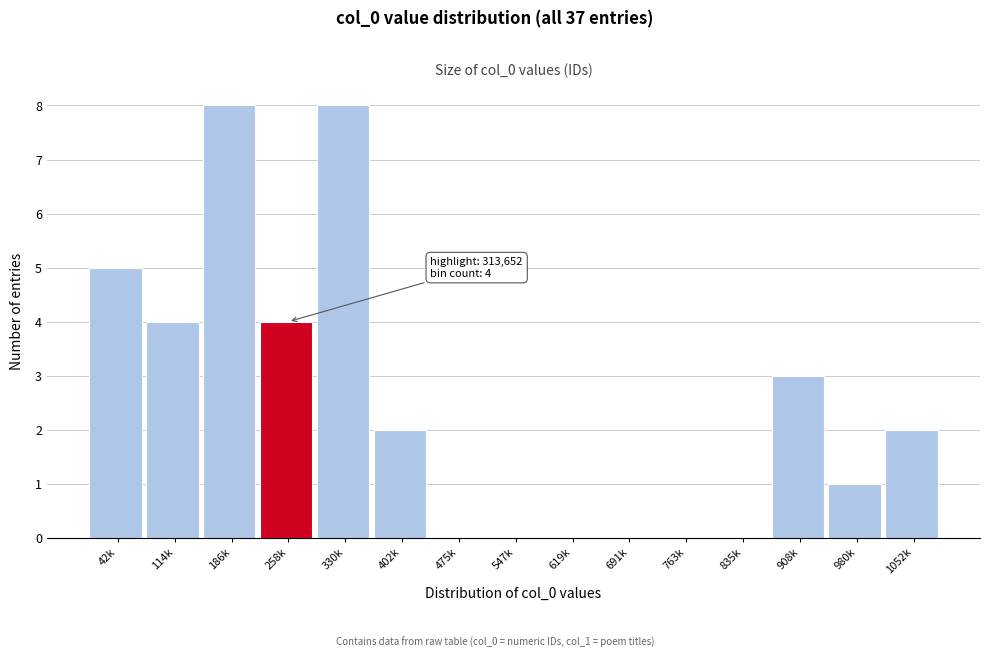

Reading left to right, list all the values displayed in this chart.

42k=5	114k=4	186k=8	258k=4	330k=8	402k=2	475k=0	547k=0	619k=0	691k=0	763k=0	835k=0	908k=3	980k=1	1052k=2